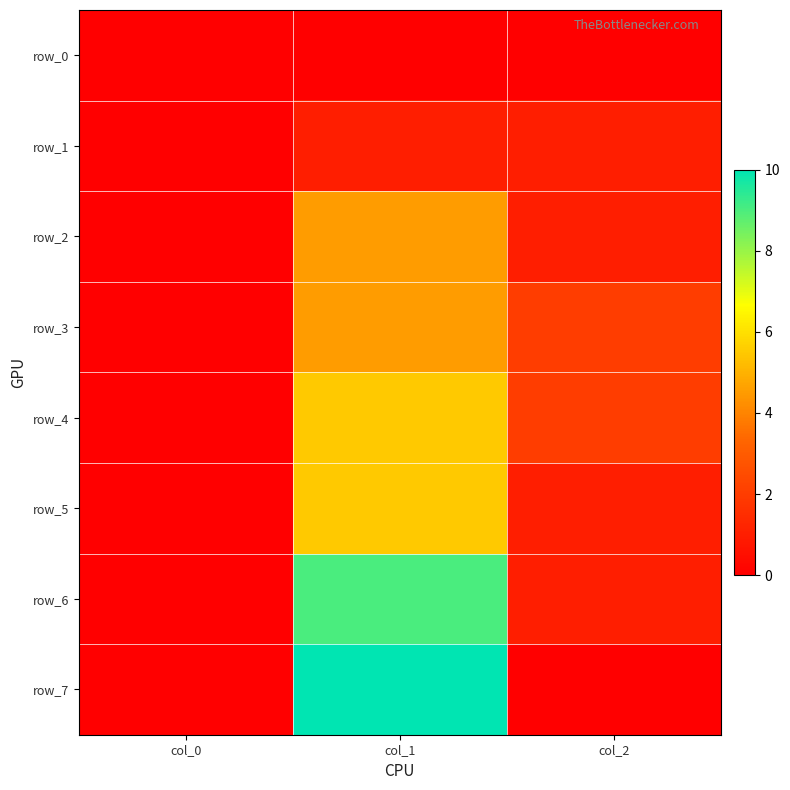

Which series has the widest spread of values?

row_7